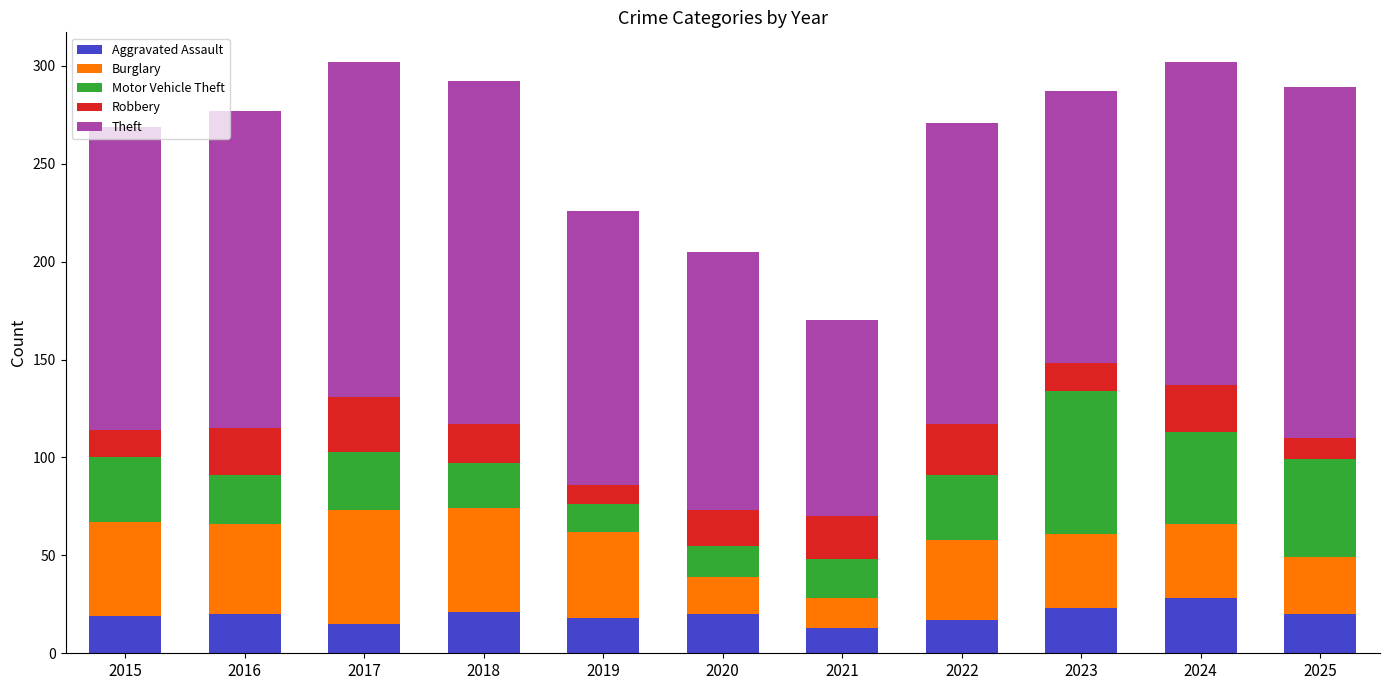

How many bars are there in total?

11